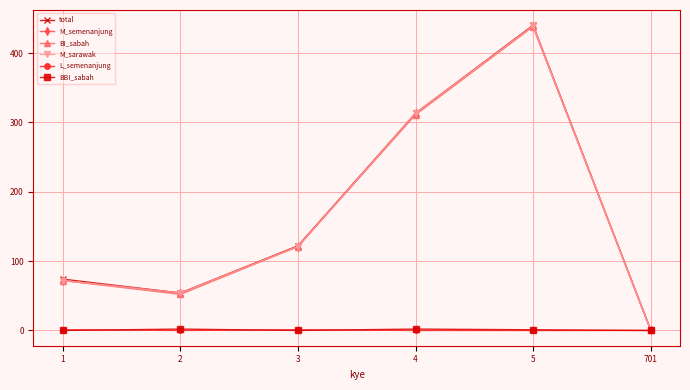

In M_semenanjung, how many points are higher than both neighbors (excluding endpoints)?

1